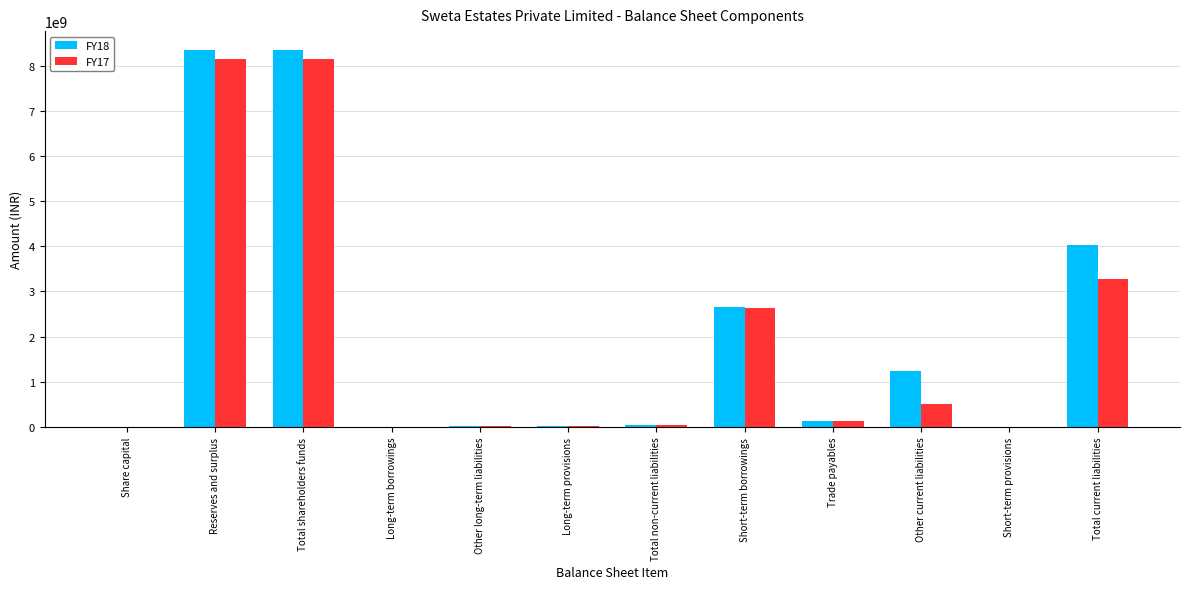

What is the highest value of the FY18 series?

8348219262